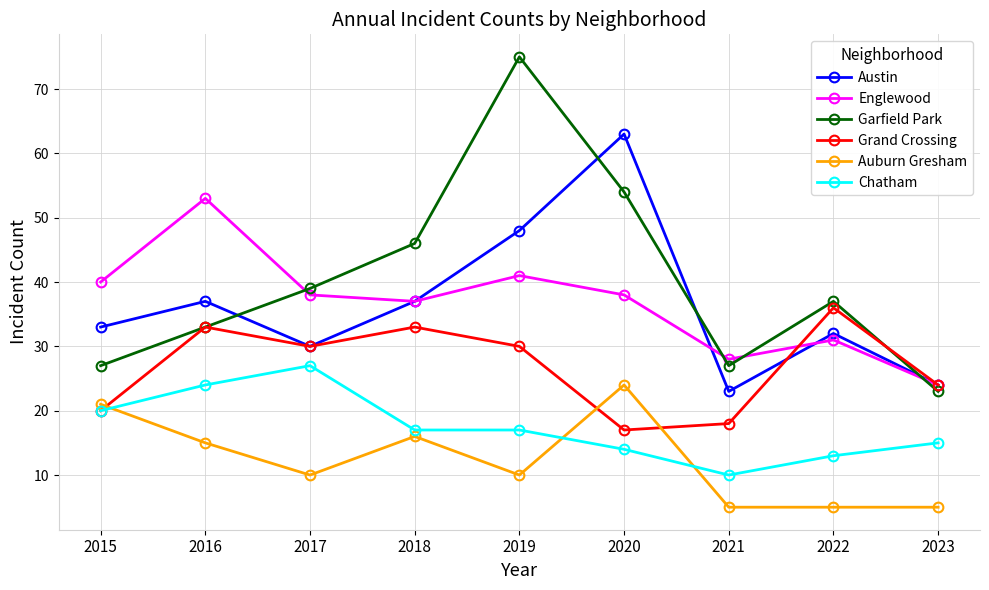

Which series has the largest total across all categories?

Garfield Park